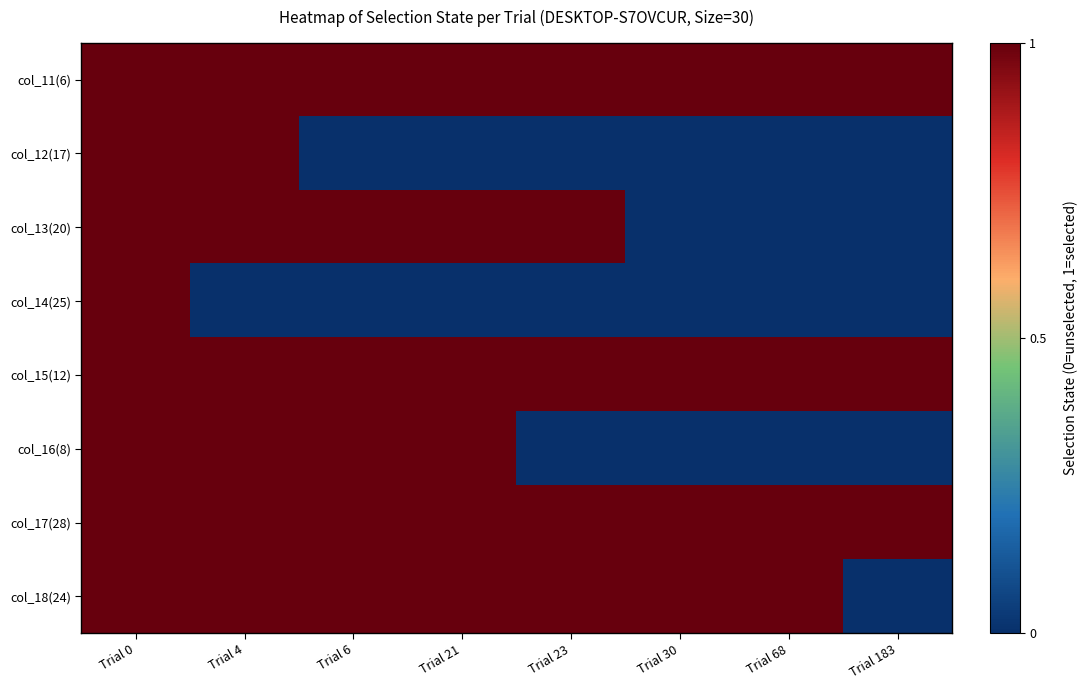

Reading left to right, what are all the values shown in this chart?

col_11(6): Trial 0=1	Trial 4=1	Trial 6=1	Trial 21=1	Trial 23=1	Trial 30=1	Trial 68=1	Trial 183=1
col_12(17): Trial 0=1	Trial 4=1	Trial 6=0	Trial 21=0	Trial 23=0	Trial 30=0	Trial 68=0	Trial 183=0
col_13(20): Trial 0=1	Trial 4=1	Trial 6=1	Trial 21=1	Trial 23=1	Trial 30=0	Trial 68=0	Trial 183=0
col_14(25): Trial 0=1	Trial 4=0	Trial 6=0	Trial 21=0	Trial 23=0	Trial 30=0	Trial 68=0	Trial 183=0
col_15(12): Trial 0=1	Trial 4=1	Trial 6=1	Trial 21=1	Trial 23=1	Trial 30=1	Trial 68=1	Trial 183=1
col_16(8): Trial 0=1	Trial 4=1	Trial 6=1	Trial 21=1	Trial 23=0	Trial 30=0	Trial 68=0	Trial 183=0
col_17(28): Trial 0=1	Trial 4=1	Trial 6=1	Trial 21=1	Trial 23=1	Trial 30=1	Trial 68=1	Trial 183=1
col_18(24): Trial 0=1	Trial 4=1	Trial 6=1	Trial 21=1	Trial 23=1	Trial 30=1	Trial 68=1	Trial 183=0